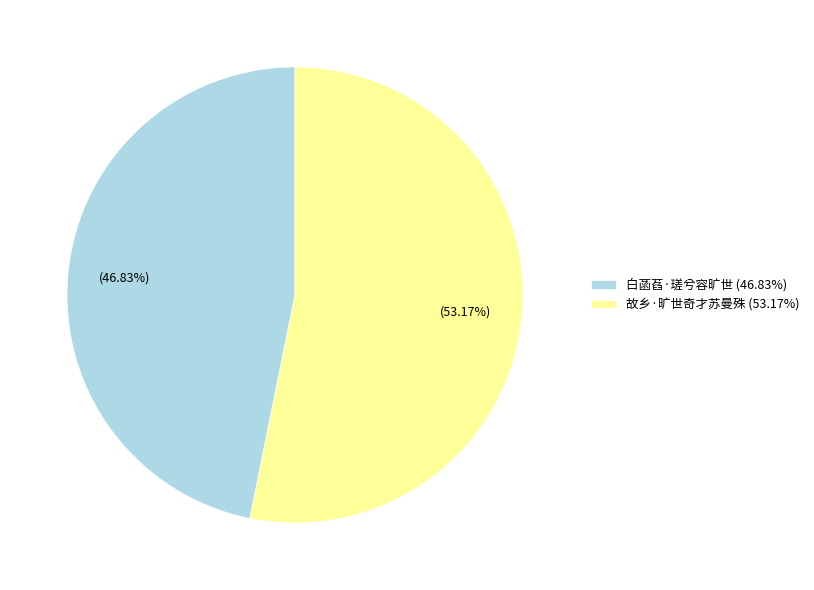

Is there a majority slice in this chart?

Yes